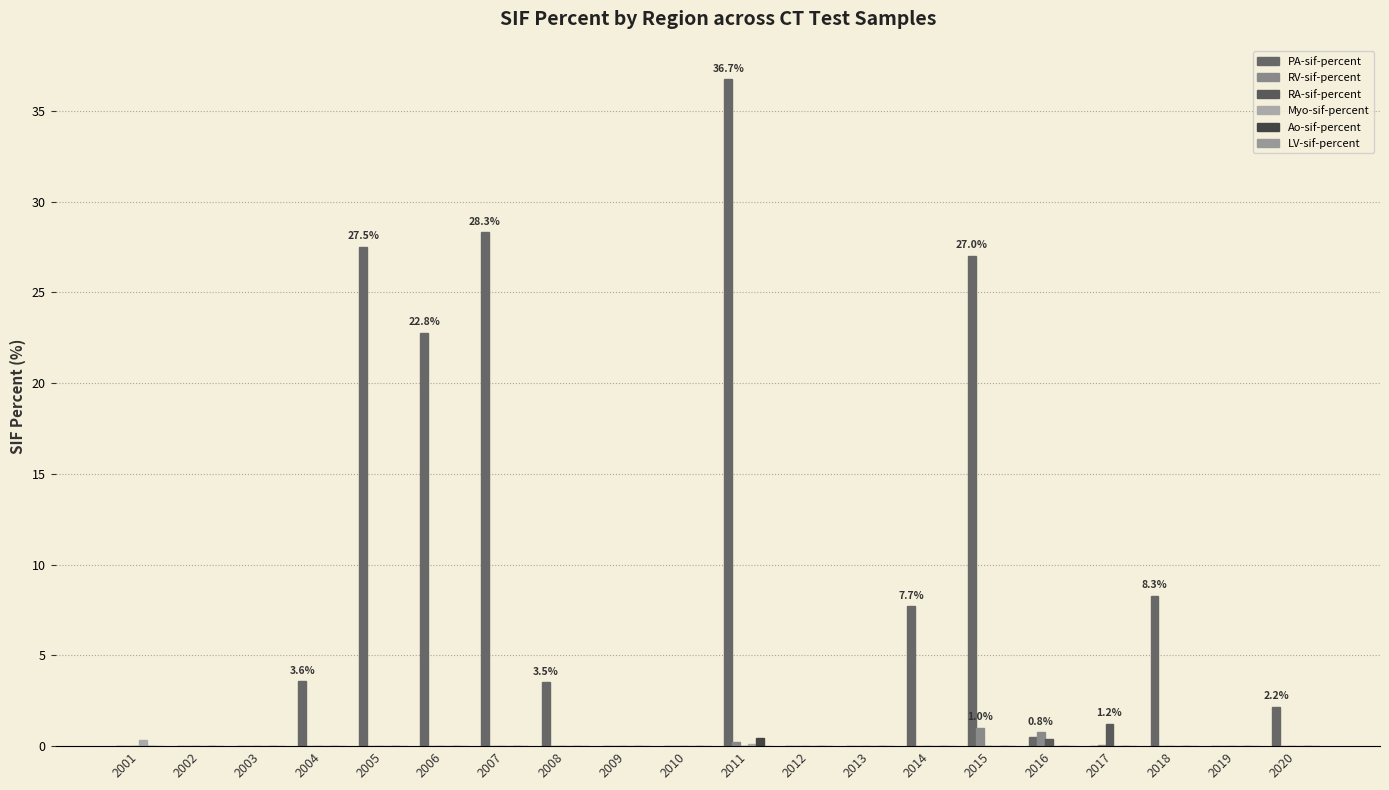

List the labels in order of RA-sif-percent value, smallest first.

2001, 2002, 2003, 2004, 2005, 2006, 2007, 2008, 2009, 2010, 2011, 2012, 2013, 2014, 2018, 2019, 2020, 2015, 2016, 2017